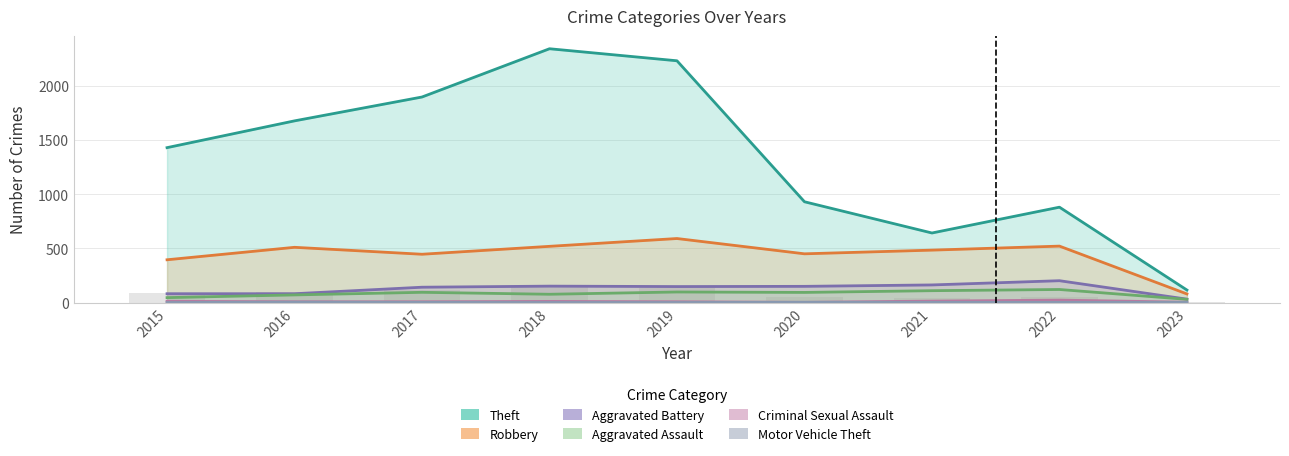

Which series has the largest range (max minus min)?

Theft